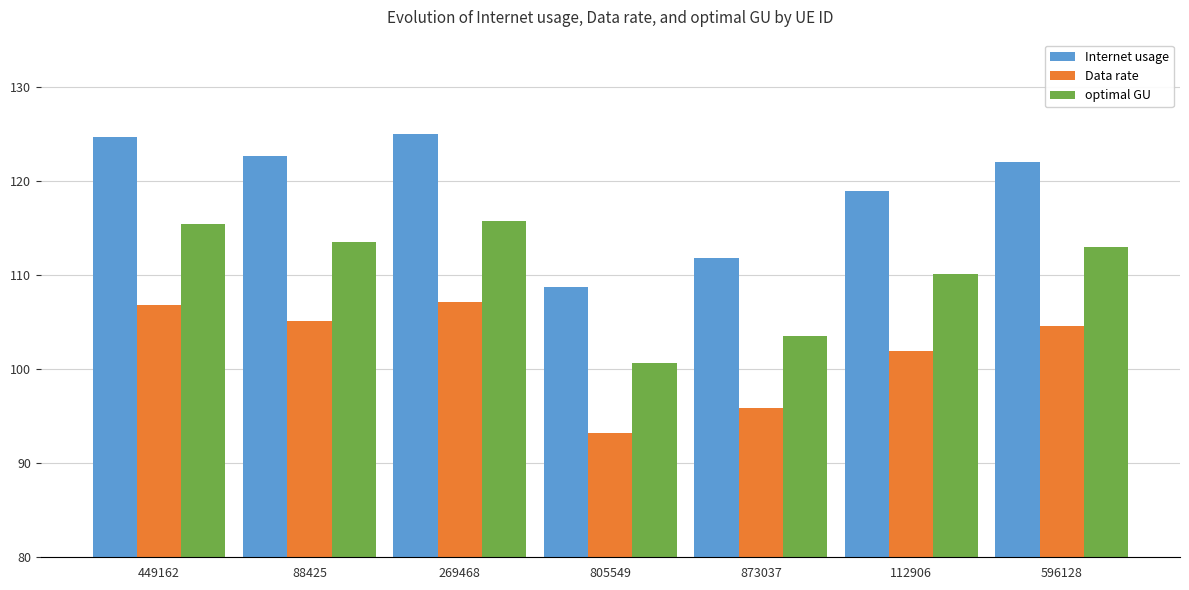

Where does the Data rate series first go above 104?

449162